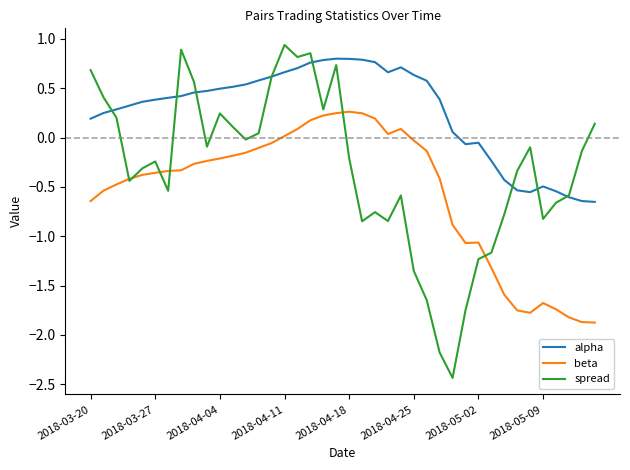

What is the minimum value for beta?

-1.9